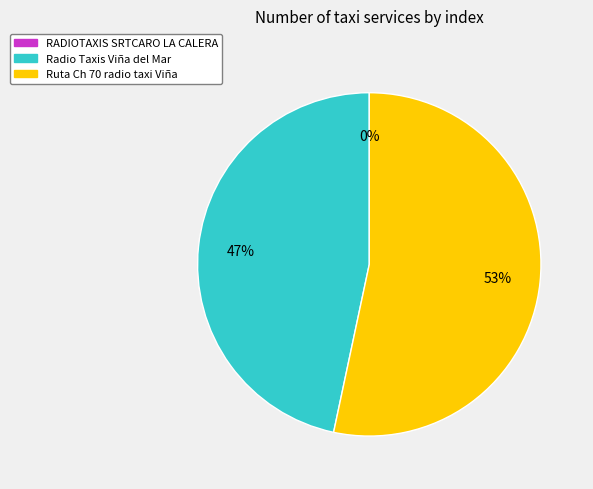

What portion of the pie excludes Ruta Ch 70 radio taxi Viña +56 946154469?

46.7%